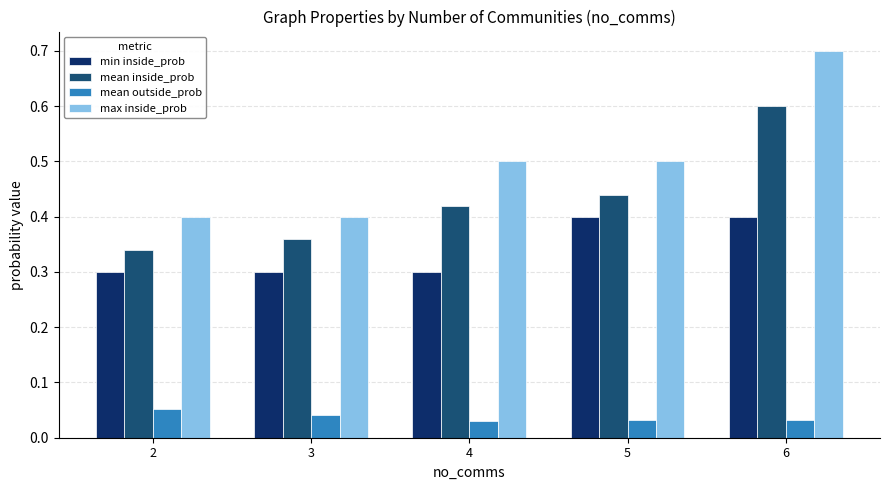

At which label does mean inside_prob reach its minimum?

2